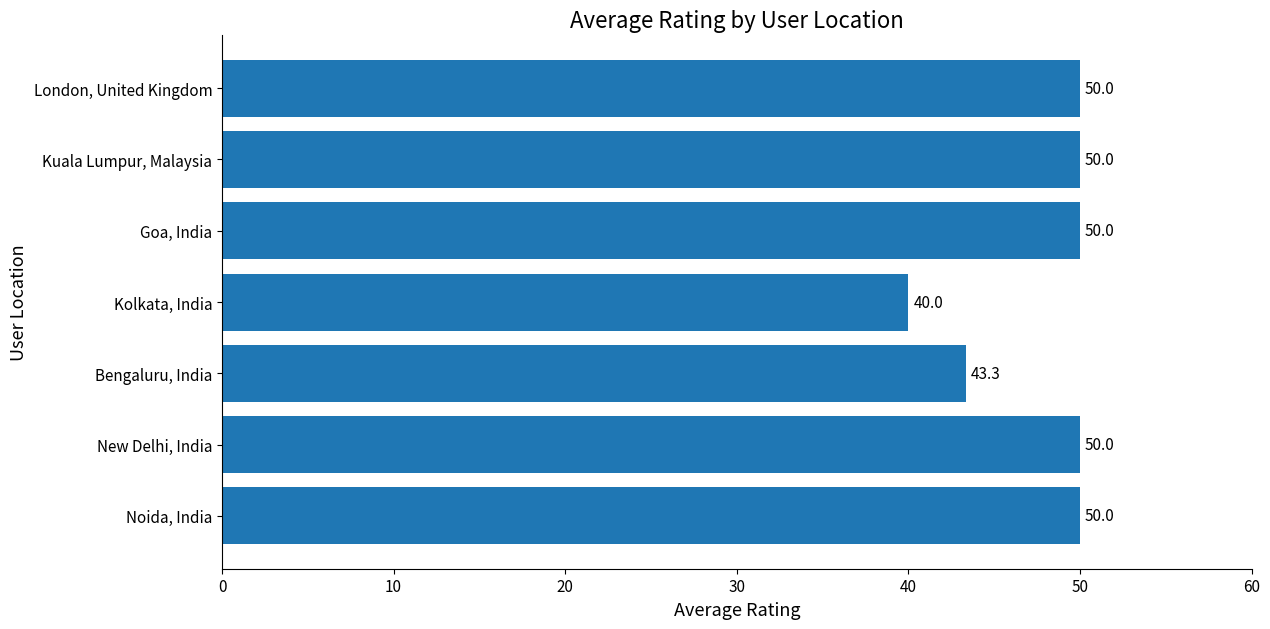

What is the difference between the maximum and minimum values?

10.0